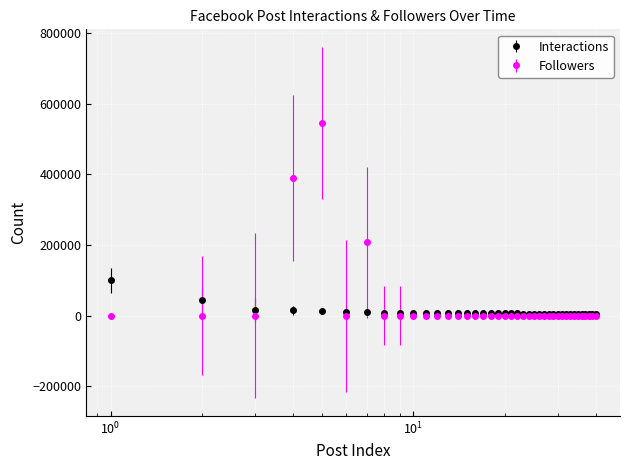

Which series has the widest spread of values?

Followers